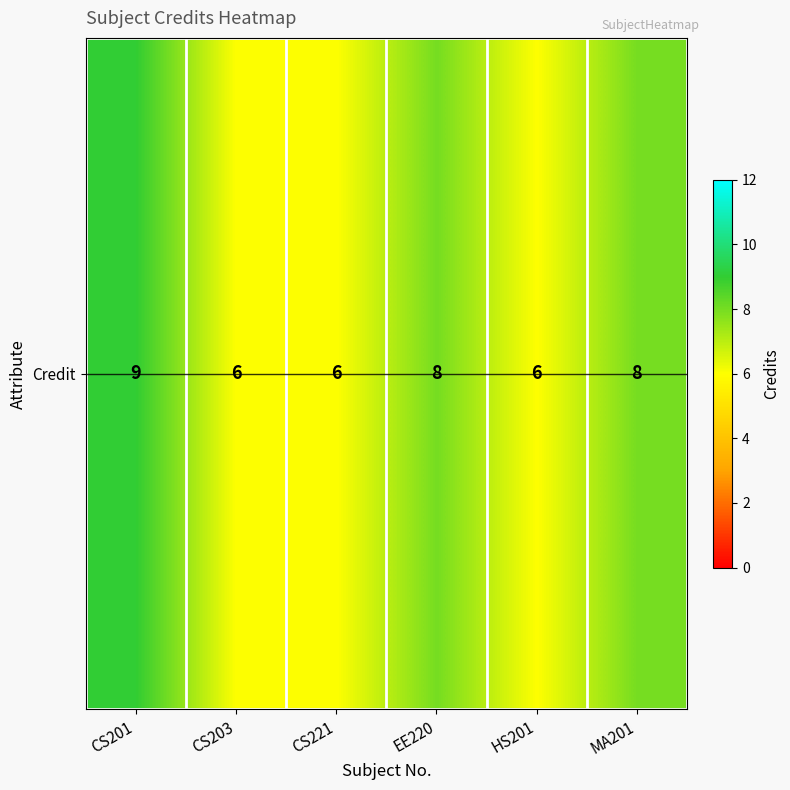

The value at CS203 is 6. True or false?

True